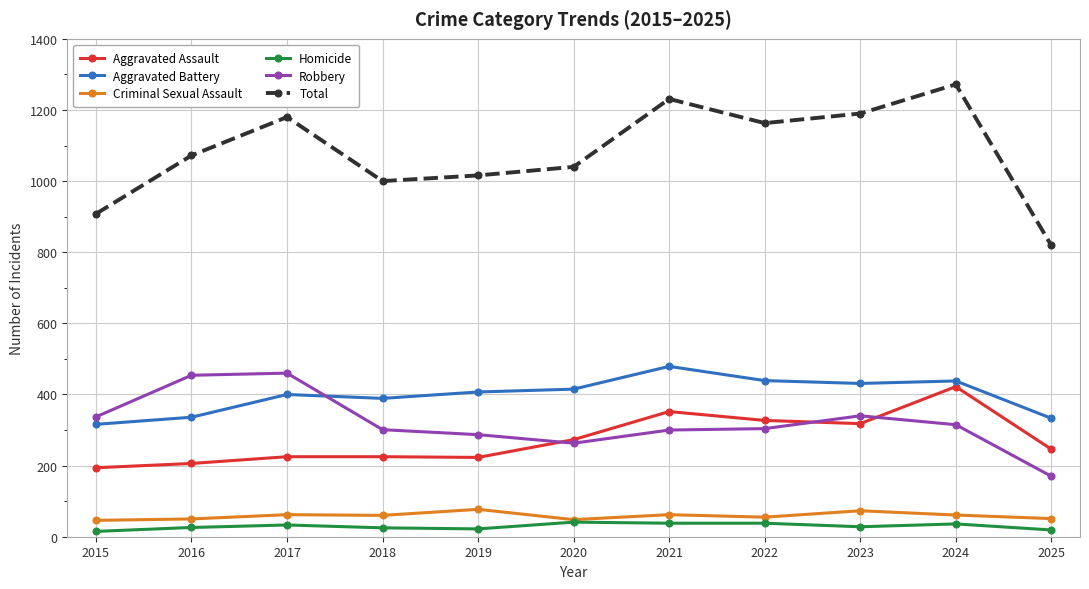

At which category does Robbery reach its first local valley?

2020